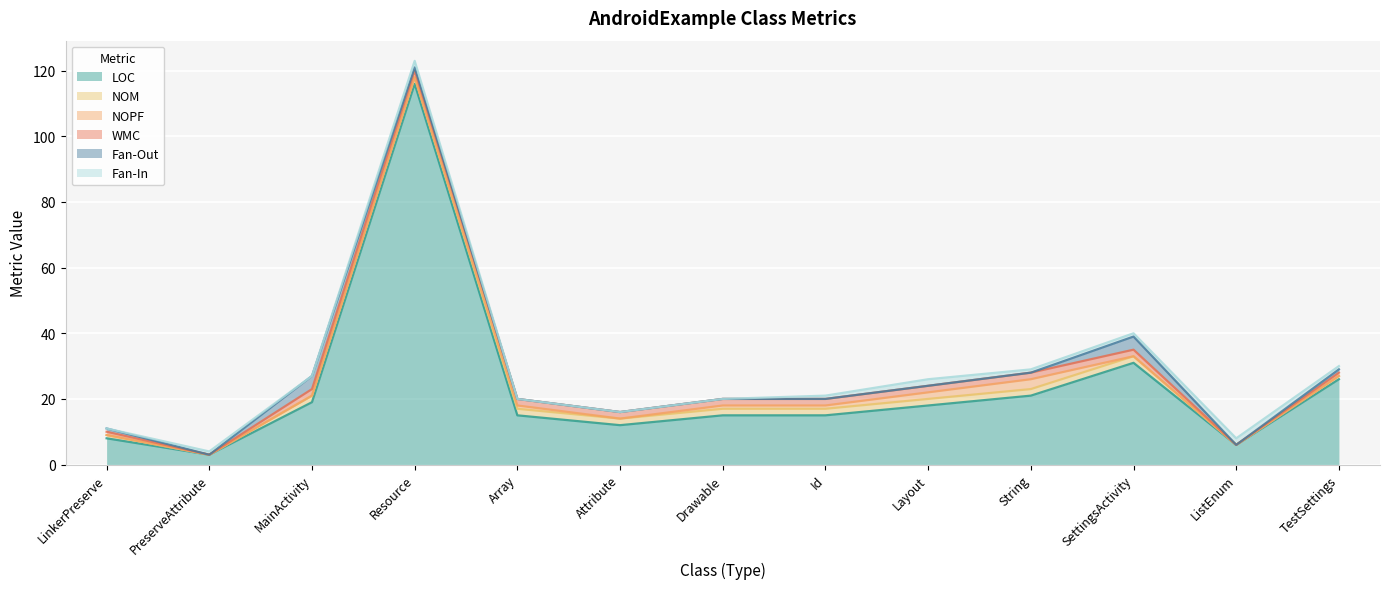

The Fan-Out series shows 0 at Attribute. True or false?

True